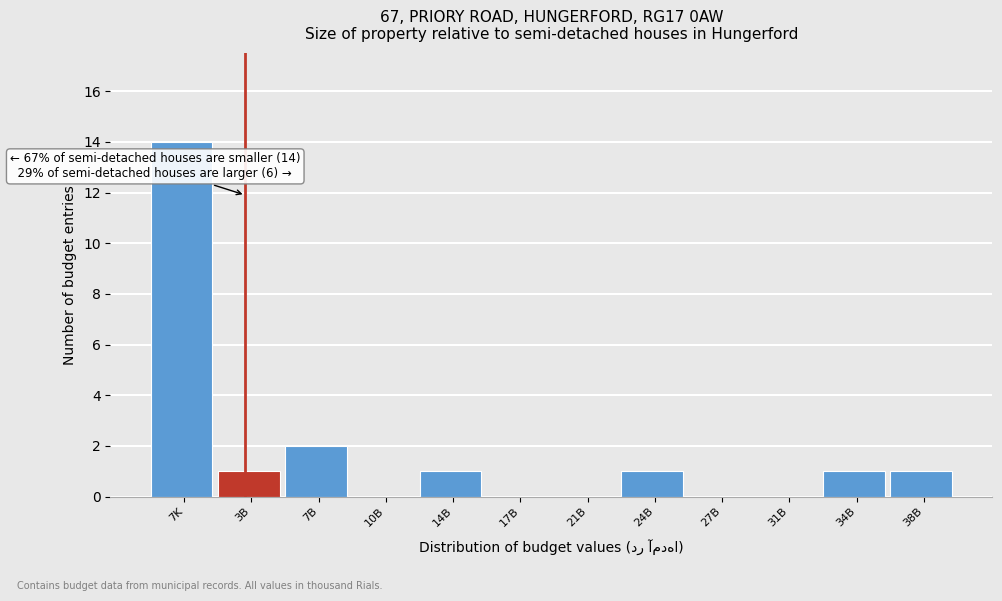

Reading right to left, extract all data points from this chart.

38B=1	34B=1	31B=0	27B=0	24B=1	21B=0	17B=0	14B=1	10B=0	7B=2	3B=1	7K=14